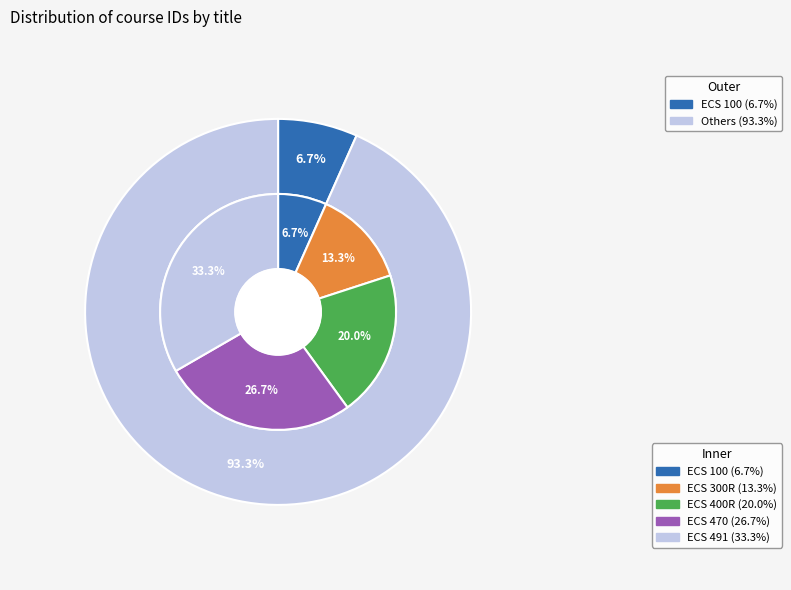

To the nearest percent, what is the difference between the largest and smallest slice percentages?

27%